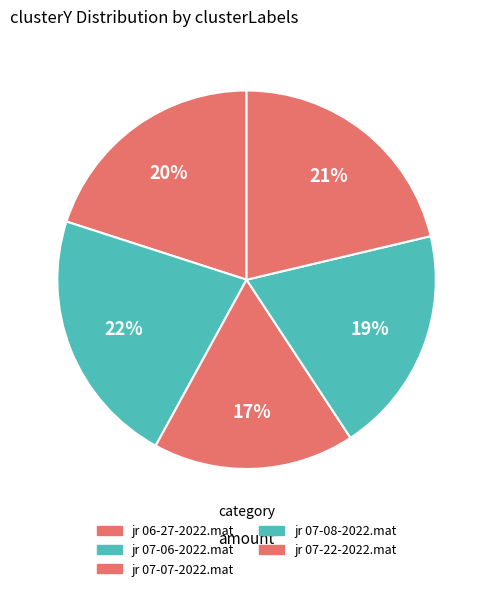

Is there a majority slice in this chart?

No